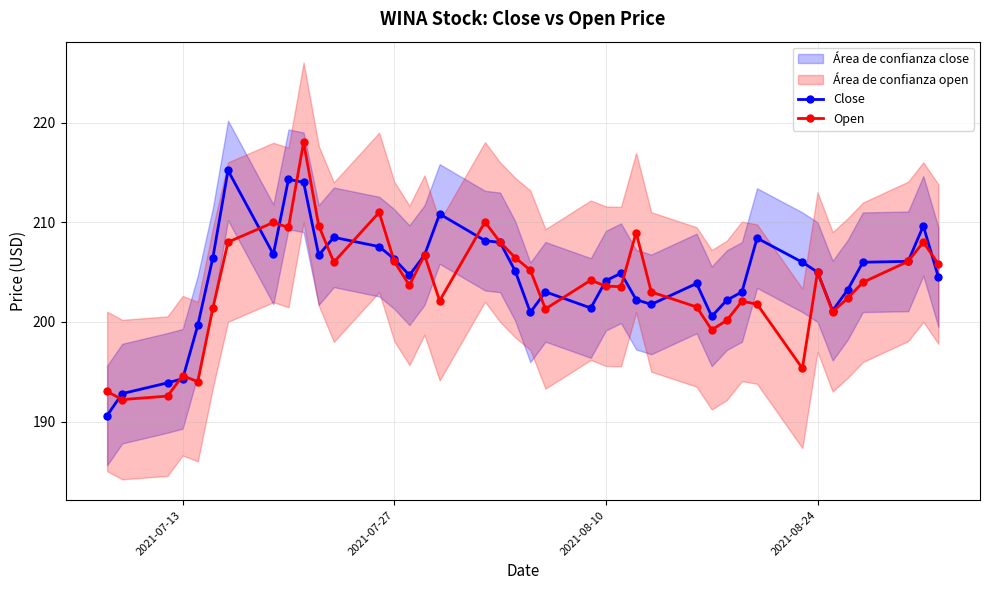

The value of Close at 2021-07-27 is 125.6. True or false?

False